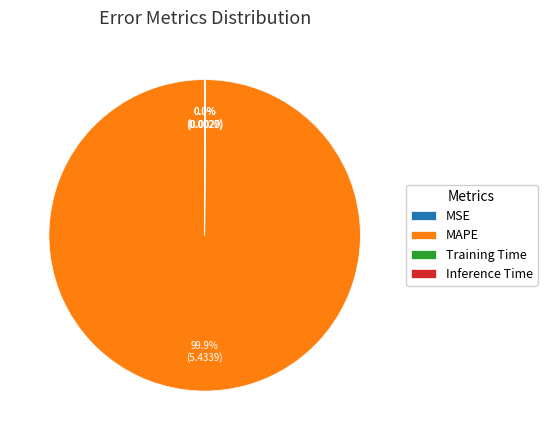

To the nearest percent, what is the difference between the largest and smallest slice percentages?

100%